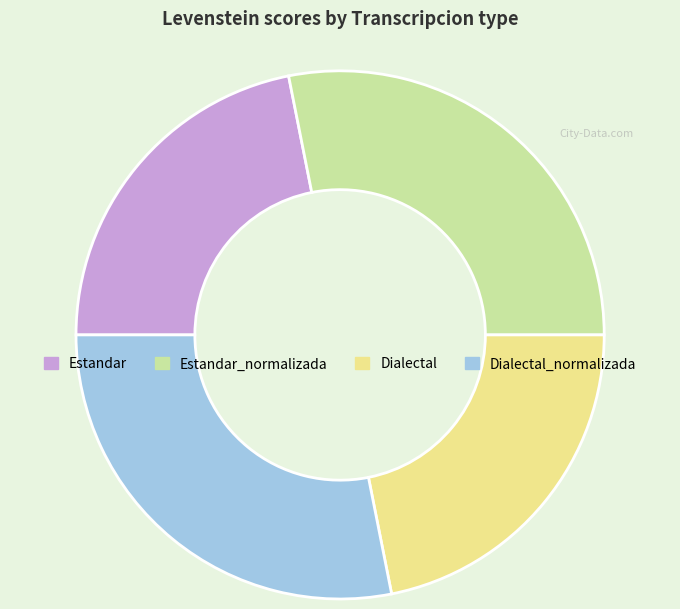

Is Dialectal_normalizada the majority of the pie?

No